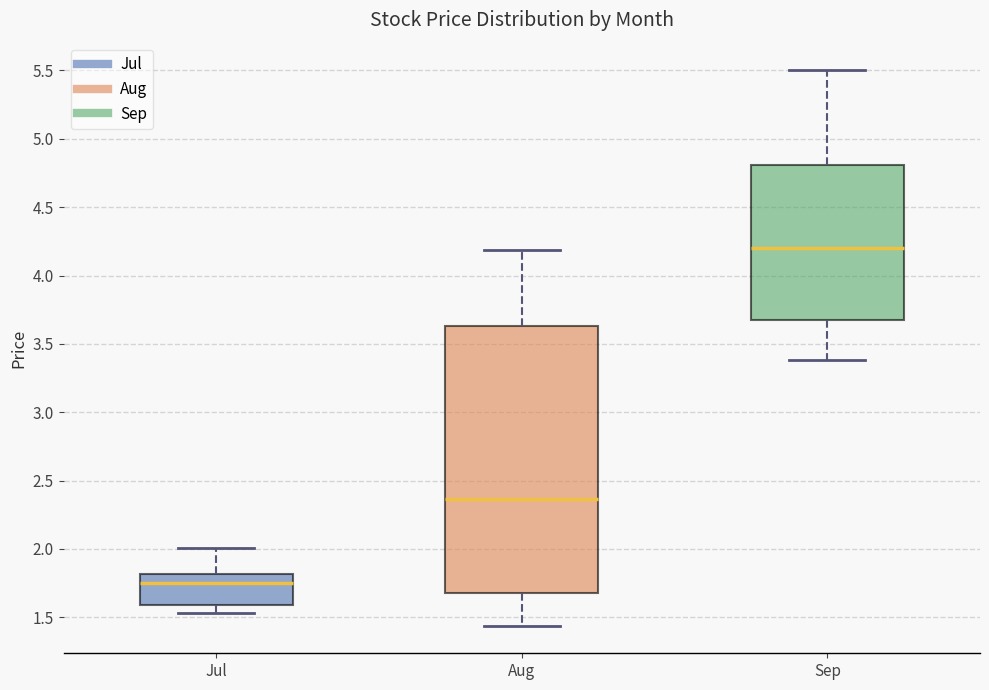

Which box's median line is the highest?

Sep